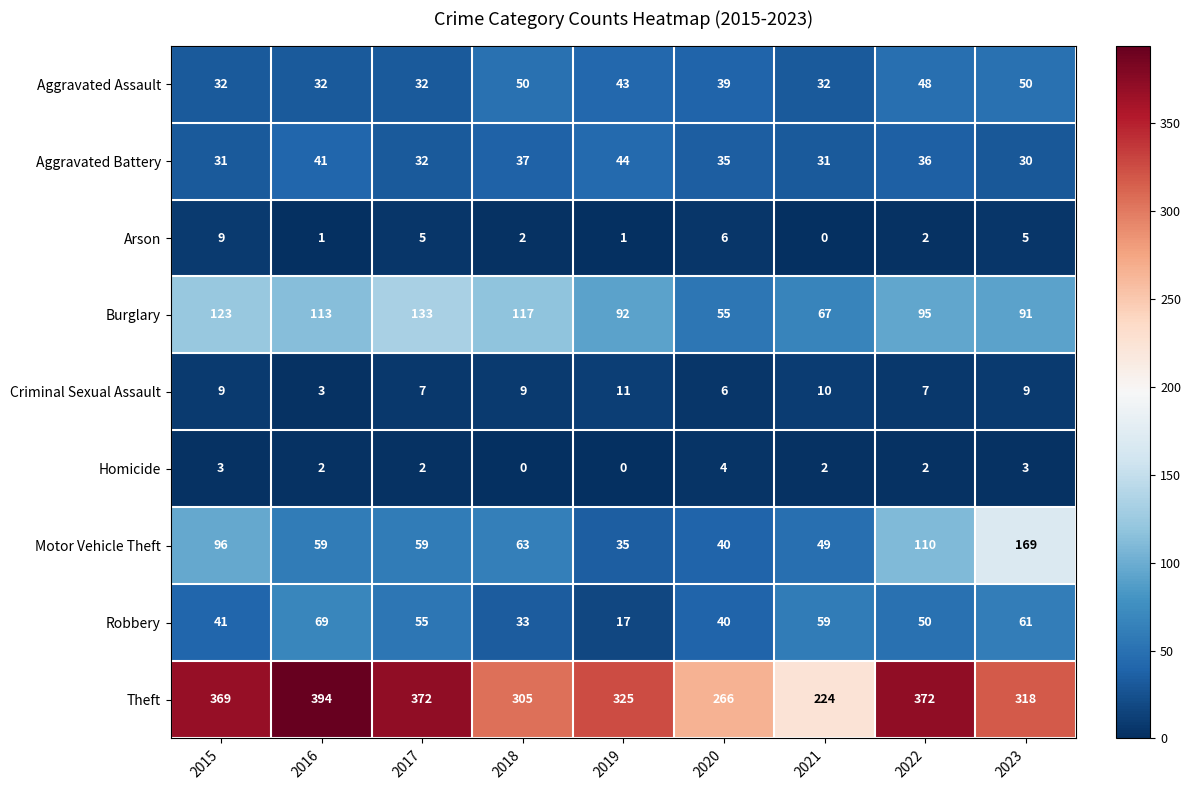

What is the greatest value displayed?

394